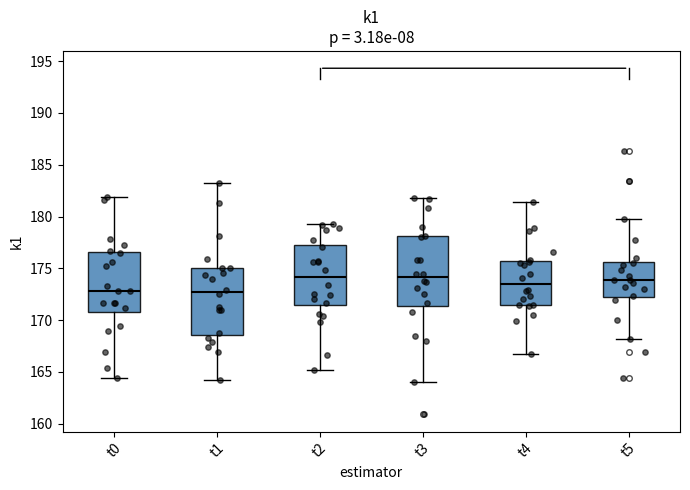

Where does the median line of the box for t0 sit on the y-axis? The values are not printed on the chart, so give them approximately, as read against the axis.

173.0